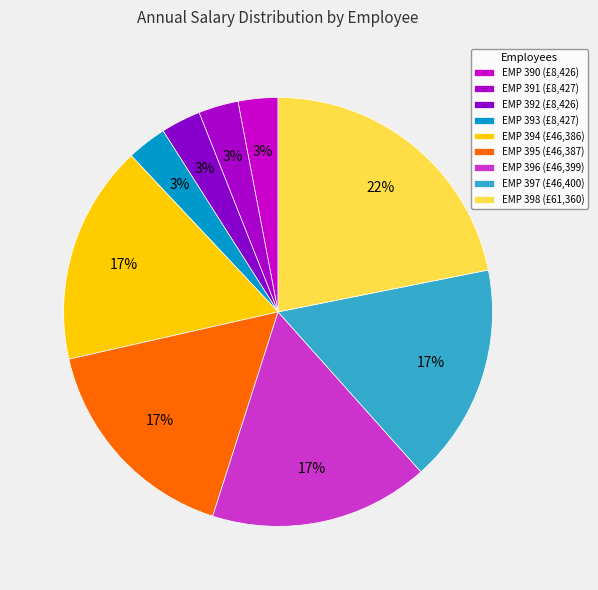

Approximately how many times larger is the value at EMP 394 compared to EMP 397?

1.0